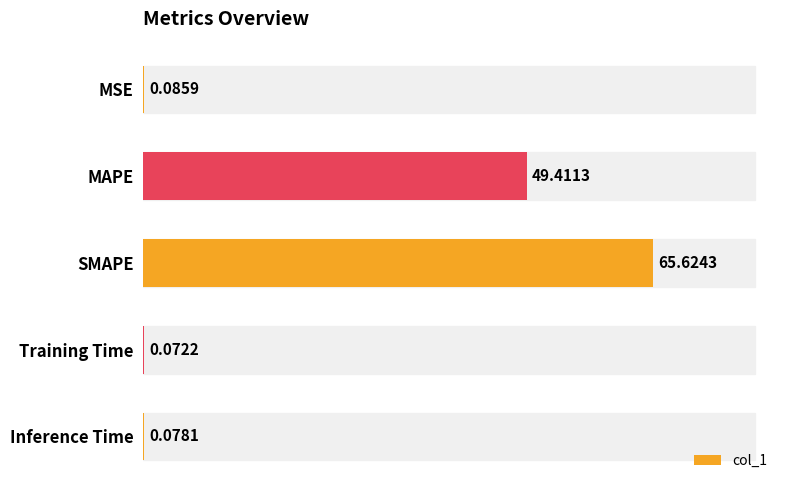

At which label is the value closest to 32?

MAPE